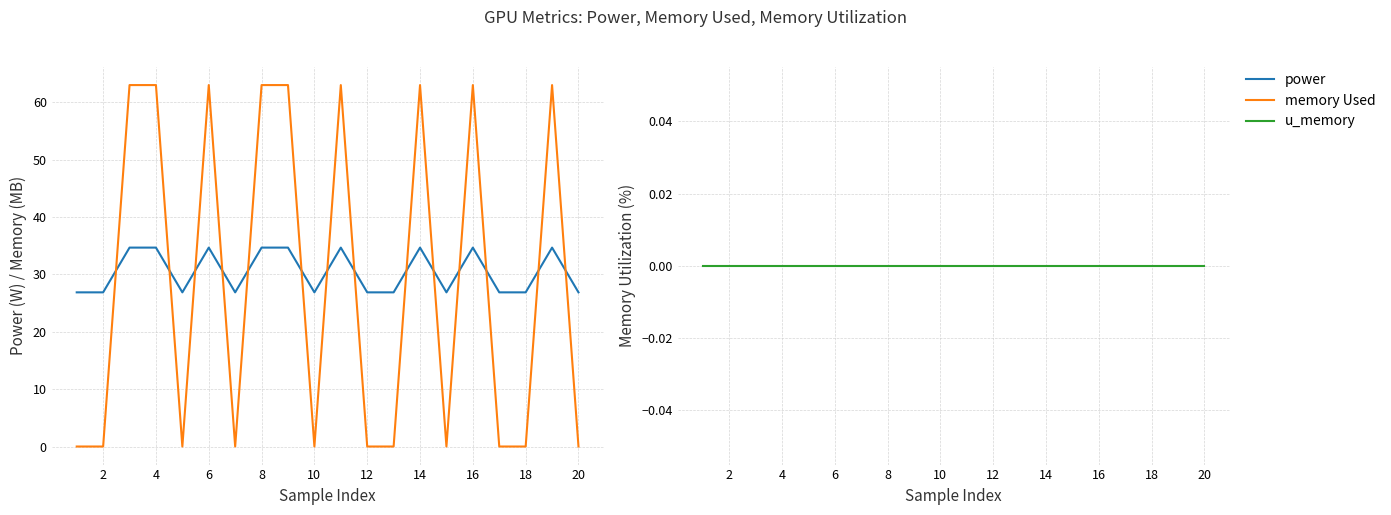

Reading right to left, what are all the values shown in this chart?

power: 26.9	34.7	26.9	26.9	34.7	26.9	34.7	26.9	26.9	34.7	26.9	34.7	34.7	26.9	34.7	26.9	34.7	34.7	26.9	26.9
memory Used: 0.0	63.0	0.0	0.0	63.0	0.0	63.0	0.0	0.0	63.0	0.0	63.0	63.0	0.0	63.0	0.0	63.0	63.0	0.0	0.0
u_memory: 0.0	0.0	0.0	0.0	0.0	0.0	0.0	0.0	0.0	0.0	0.0	0.0	0.0	0.0	0.0	0.0	0.0	0.0	0.0	0.0